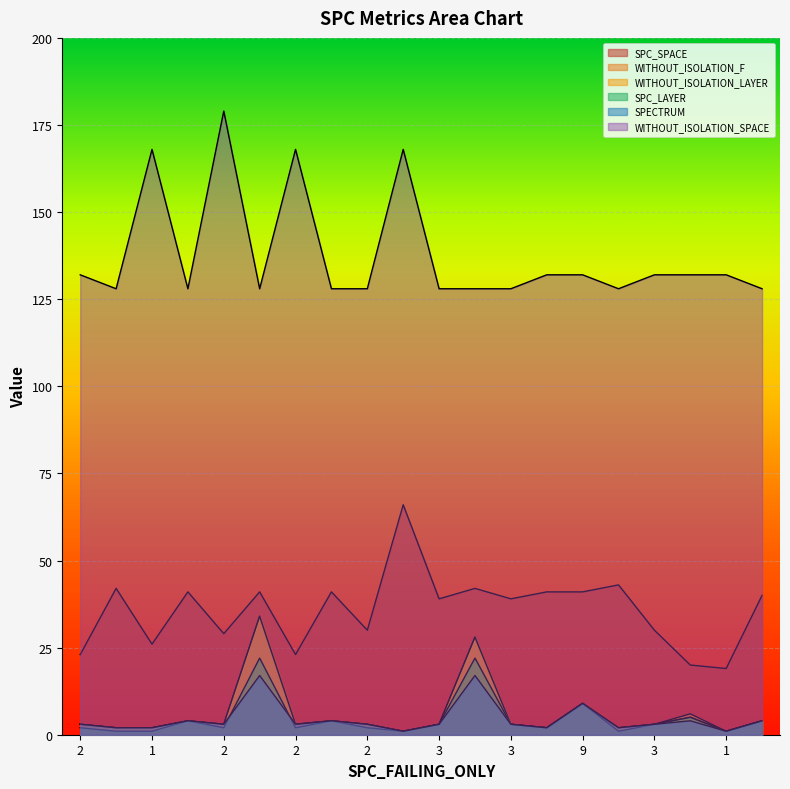

What is the label of the 4th point from the right?

3